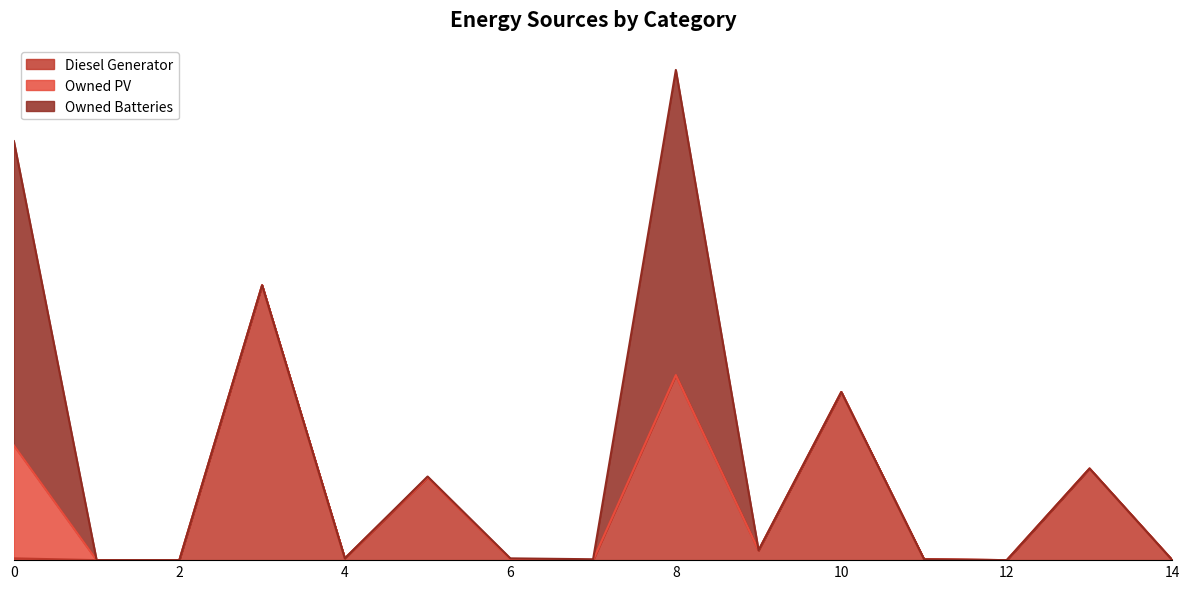

Reading left to right, what are all the values shown in this chart?

Diesel Generator: 0=2	1=0	2=0	3=309	4=2	5=93	6=1	7=0	8=208	9=11	10=189	11=1	12=0	13=103	14=0
Owned PV: 0=127	1=0	2=0	3=0	4=0	5=0	6=0	7=0	8=0	9=0	10=0	11=0	12=0	13=0	14=0
Owned Batteries: 0=342	1=0	2=0	3=0	4=0	5=1	6=1	7=1	8=343	9=0	10=0	11=0	12=0	13=0	14=0